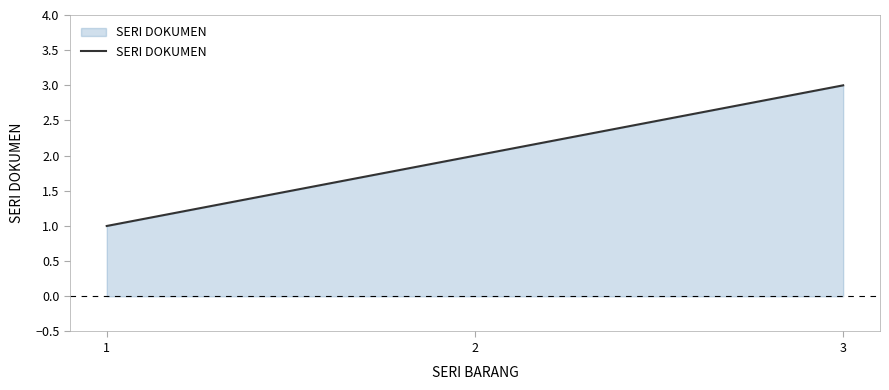

Read the value at 3.

3